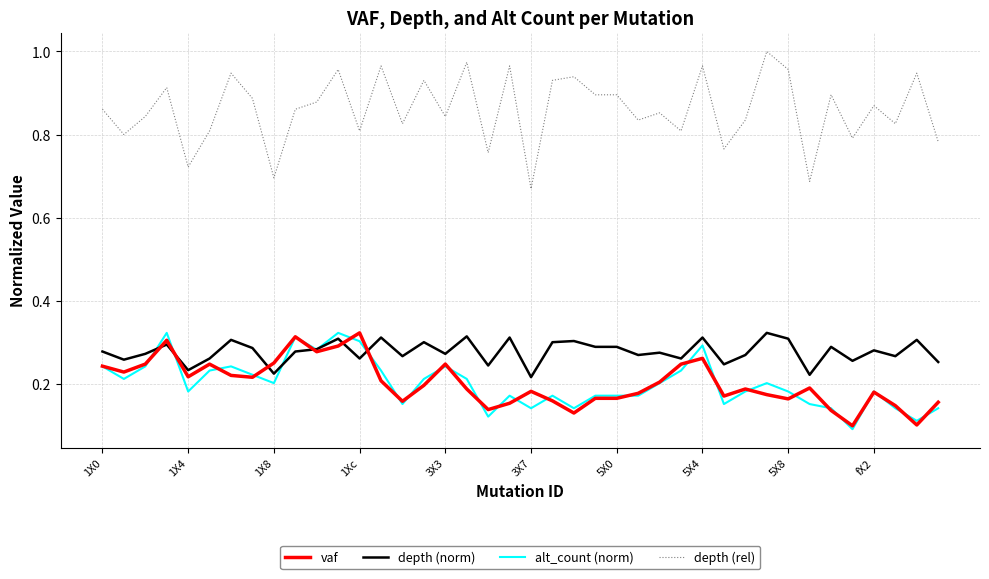

True or false: vaf and depth (rel) cross at least once.

False